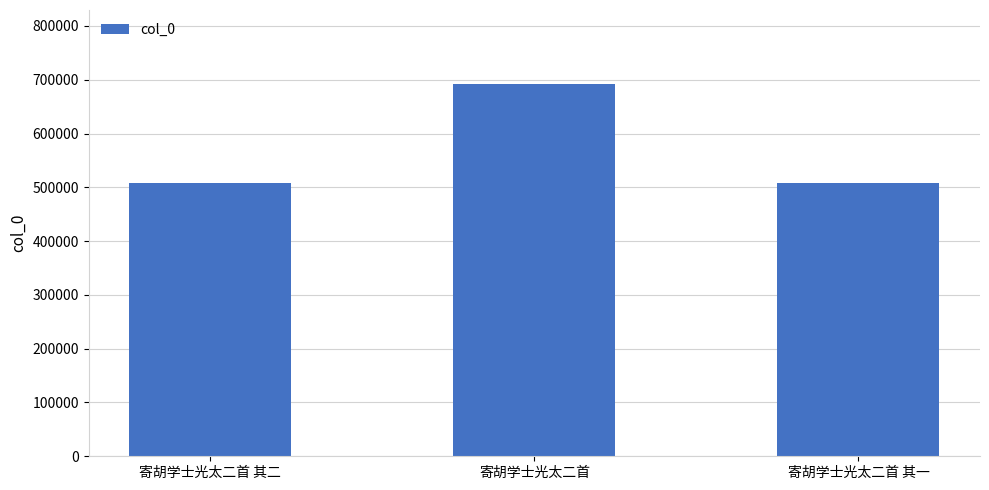

What is the smallest value displayed?

507810